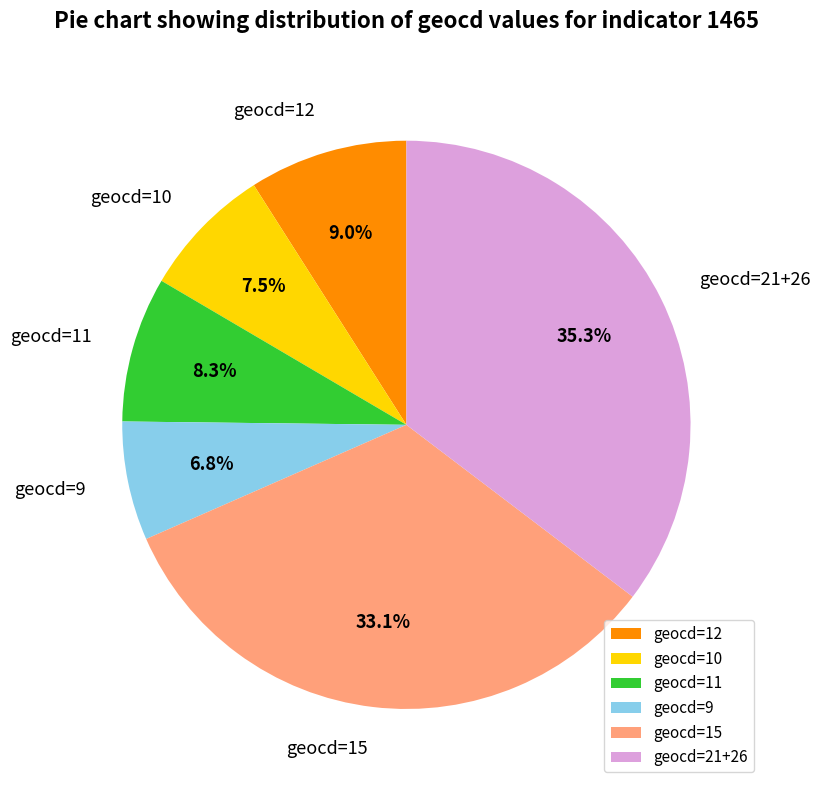

Does any single category account for the majority?

No